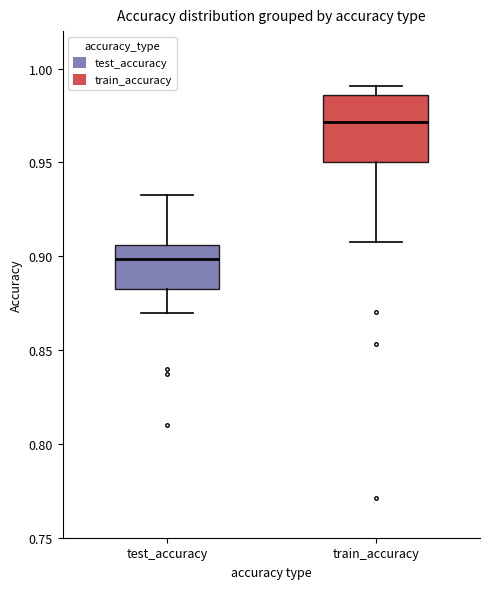

Reading left to right, read every box against the y-axis: the position of its median line, the range the box covers, and the ends of its whiskers. The values are not printed on the chart, so give them approximately, as read against the axis.

test_accuracy: median 0.900, box 0.880 to 0.905, whiskers 0.870 to 0.935
train_accuracy: median 0.970, box 0.950 to 0.985, whiskers 0.910 to 0.990